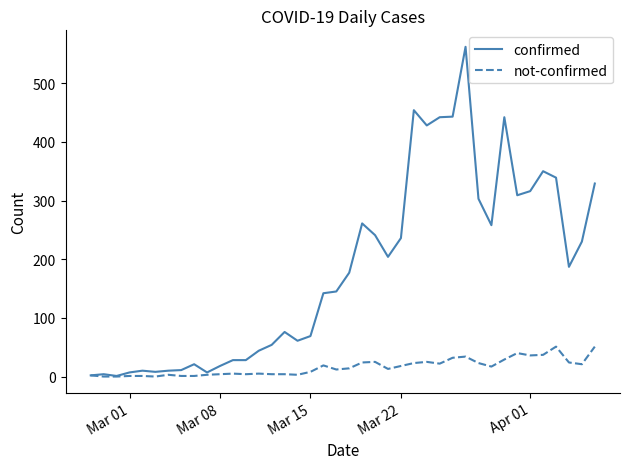

Which series has the widest spread of values?

confirmed